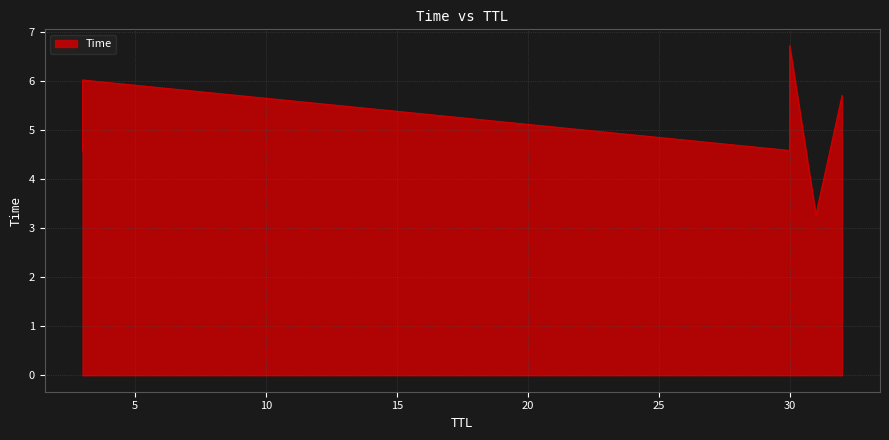

How many series are shown in this chart?

1